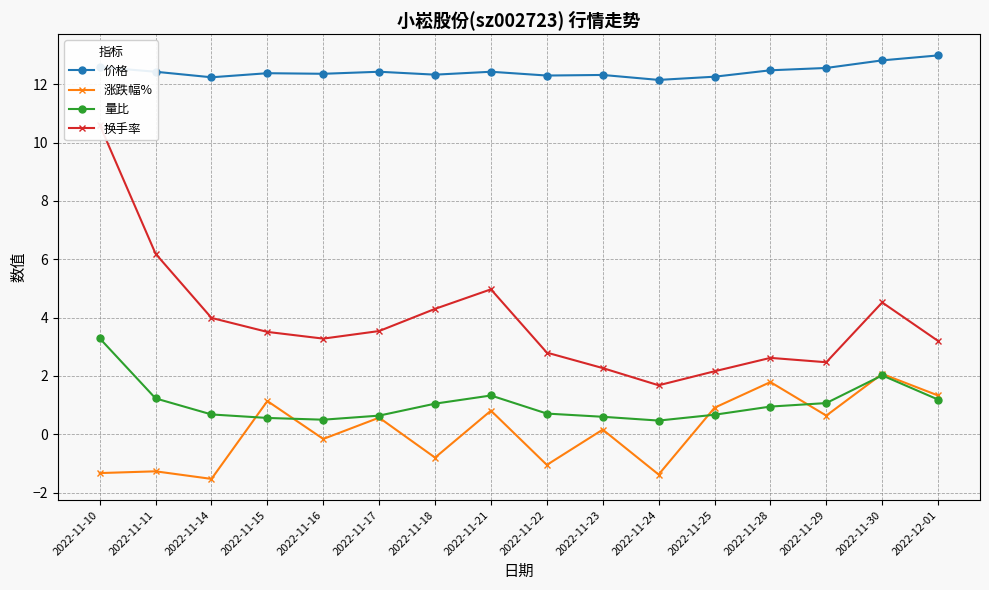

What is the label of the 16th point from the right?

2022-11-10